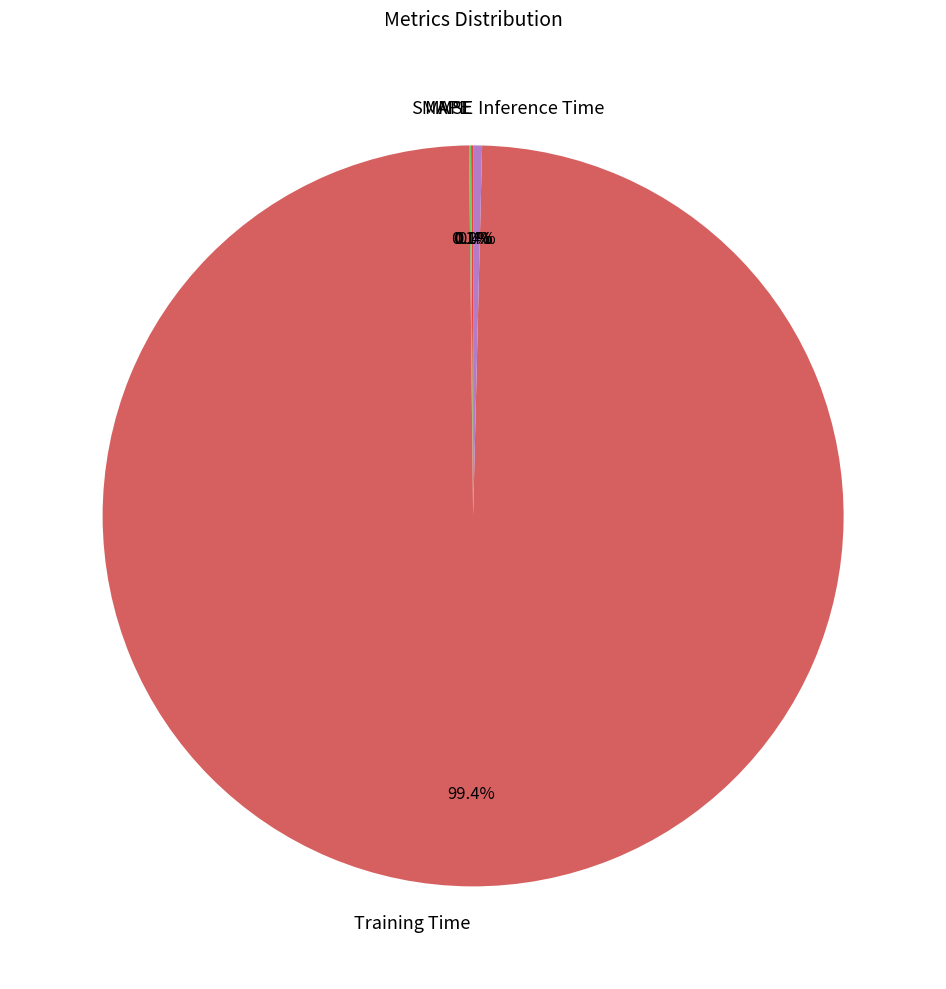

What portion of the pie excludes Inference Time?

99.6%